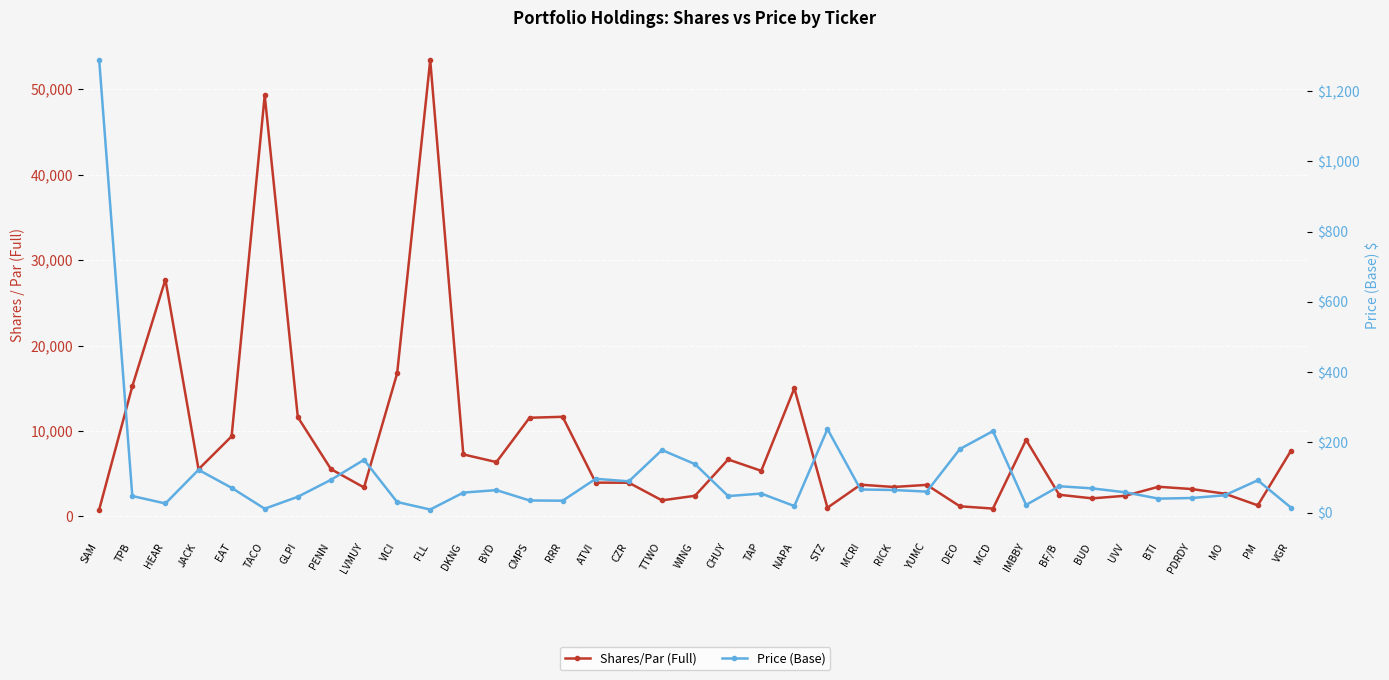

What are all the series names shown in the legend?

Shares/Par (Full), Price (Base)